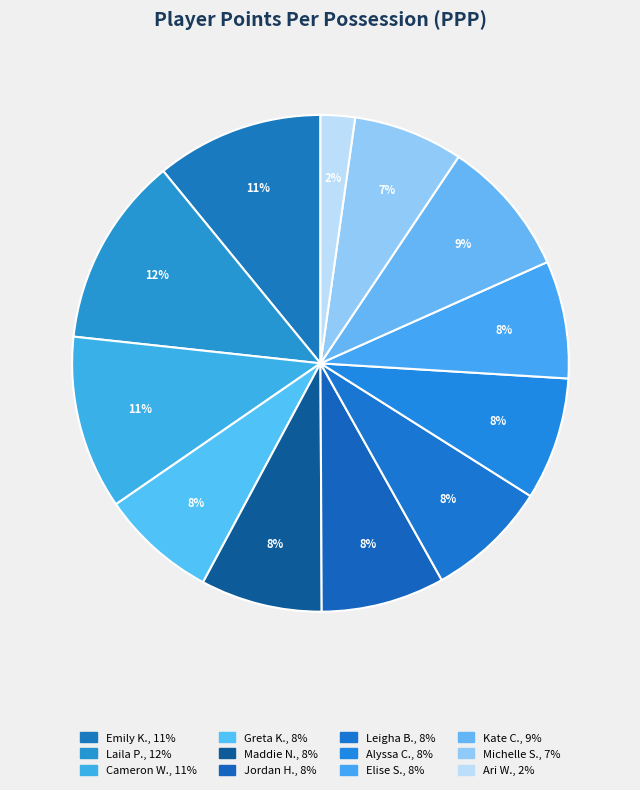

How many segments does this pie chart have?

12